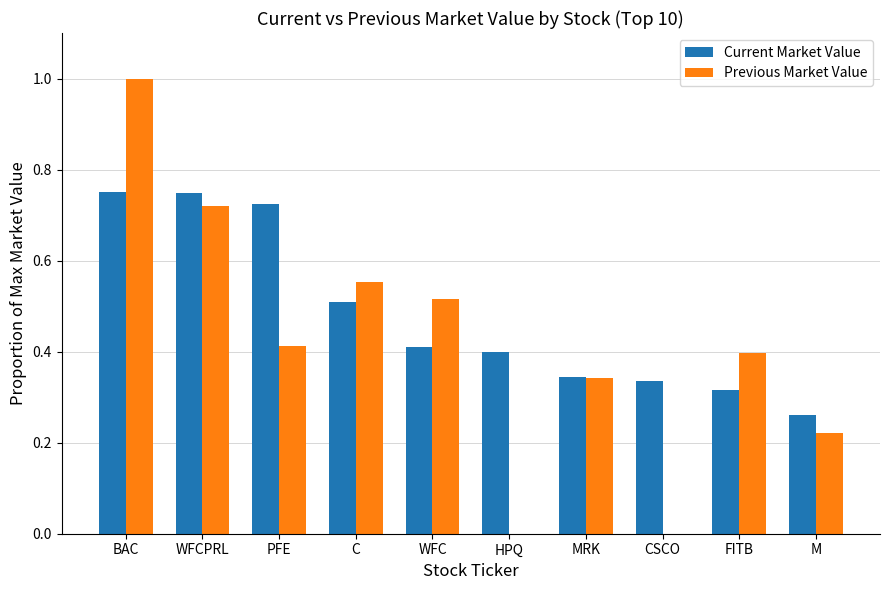

How many groups of bars are there?

10